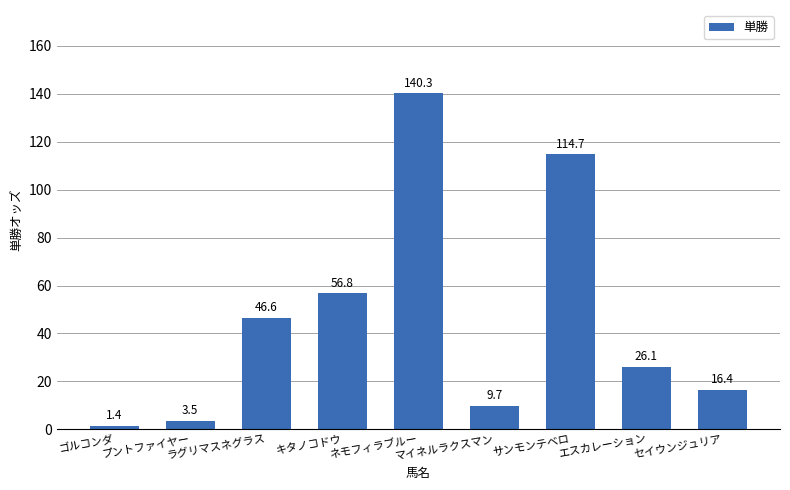

At which label is the value closest to 70?

キタノコドウ